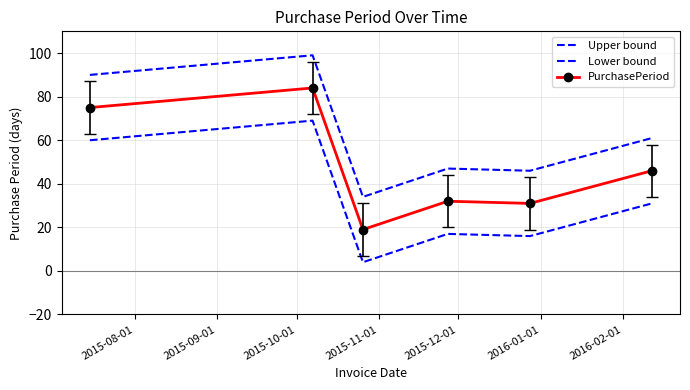

Rank the series by their average value, from lowest to highest.

Lower bound, PurchasePeriod, Upper bound